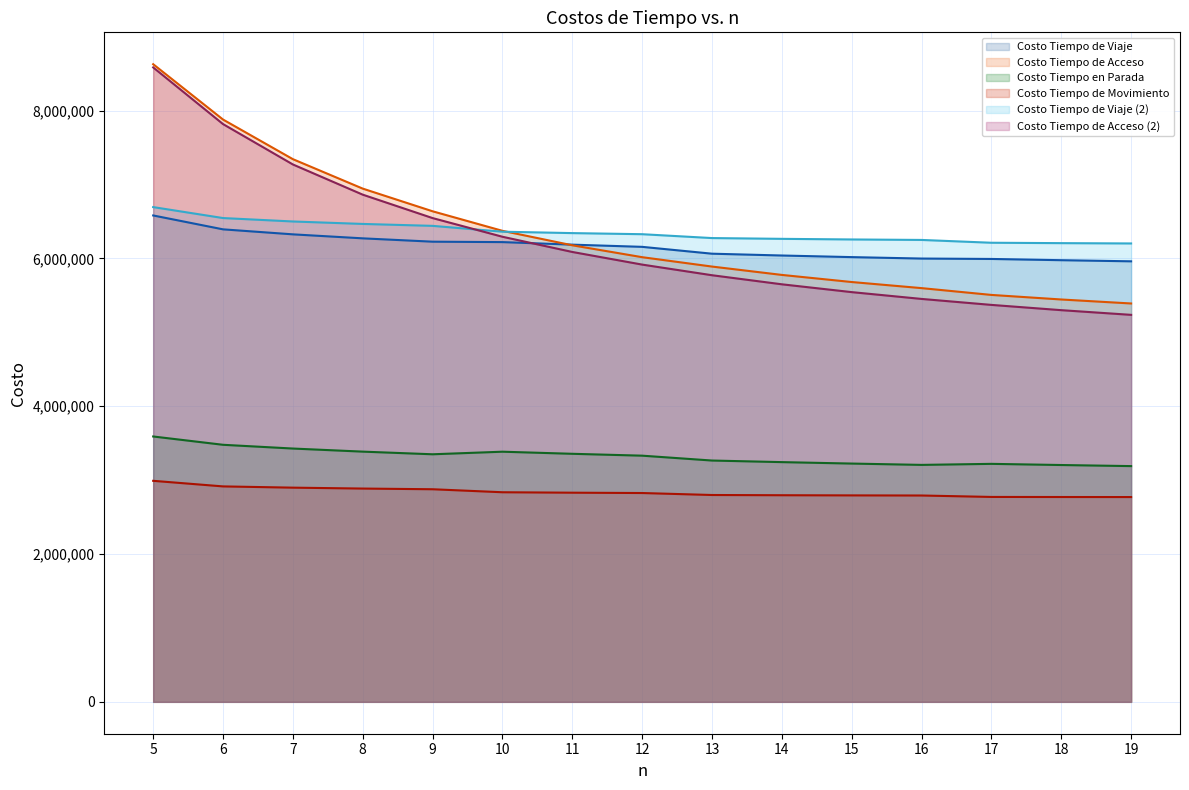

What is the value of the Costo Tiempo en Parada point at the 13th from the left?

3219899.7